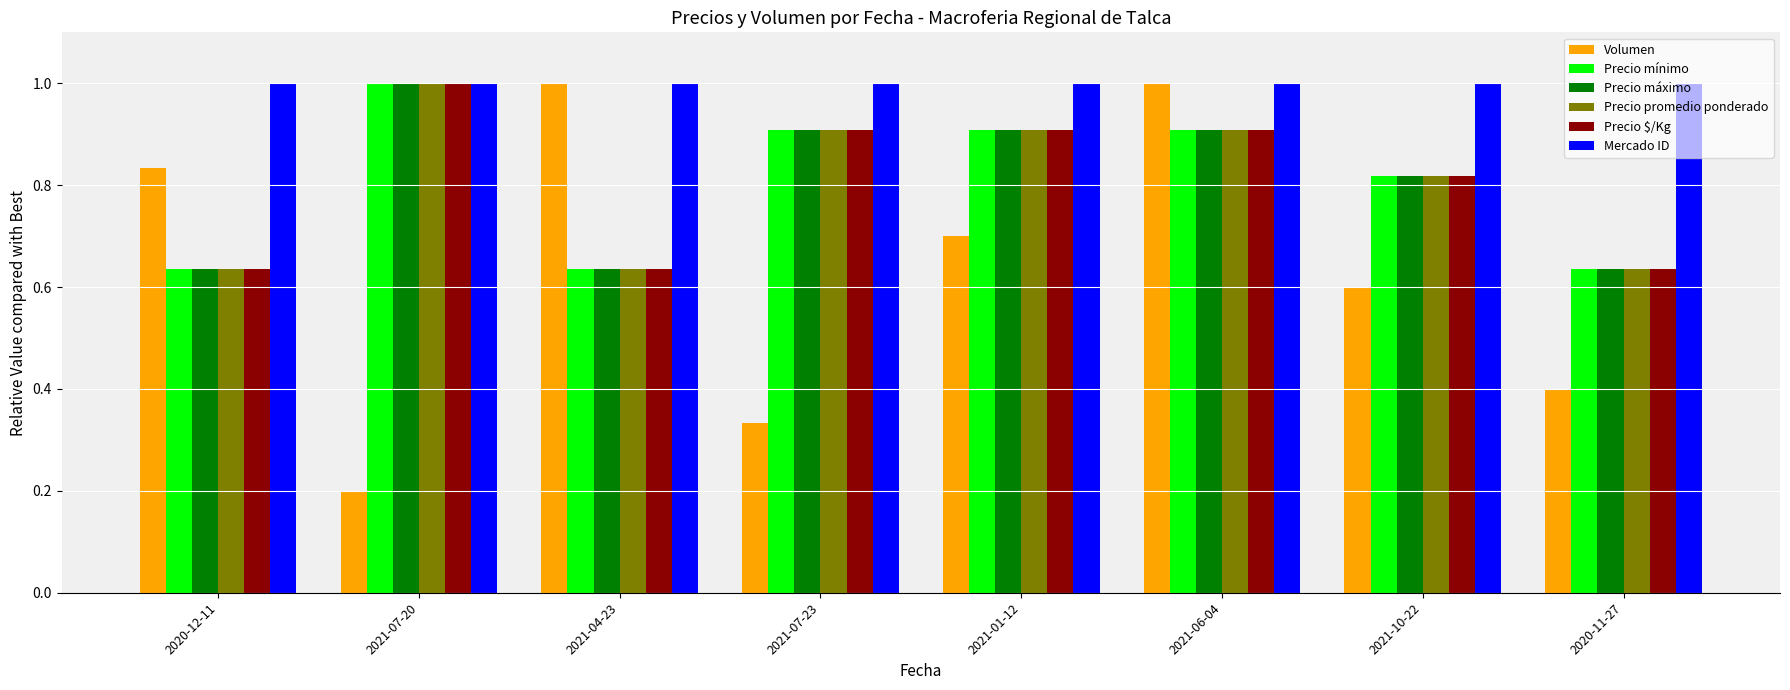

The Precio máximo series shows 0.6 at 2020-11-27. True or false?

True